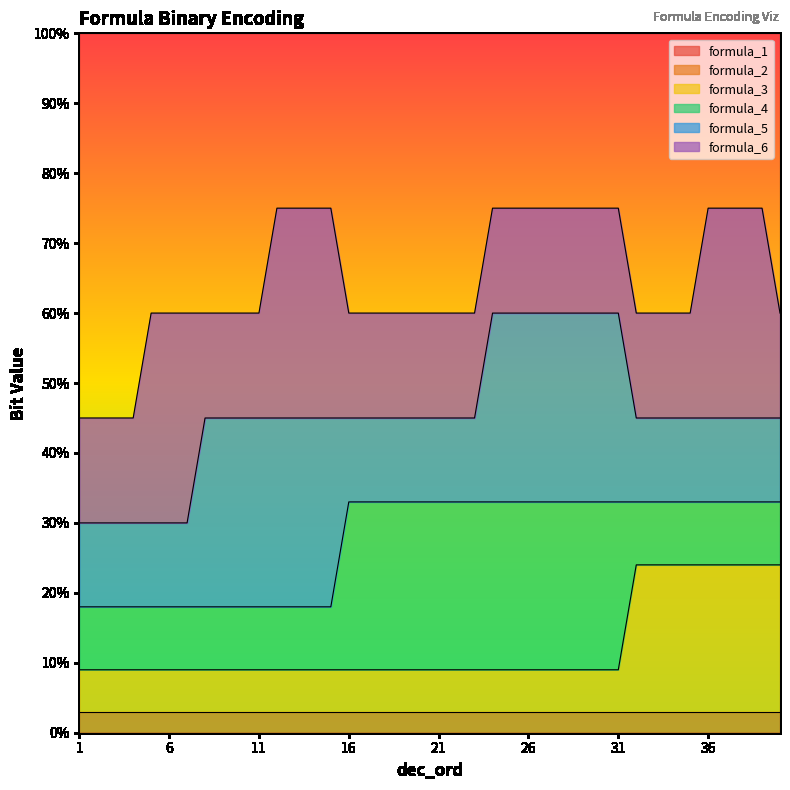

What are all the series names shown in the legend?

formula_1, formula_2, formula_3, formula_4, formula_5, formula_6